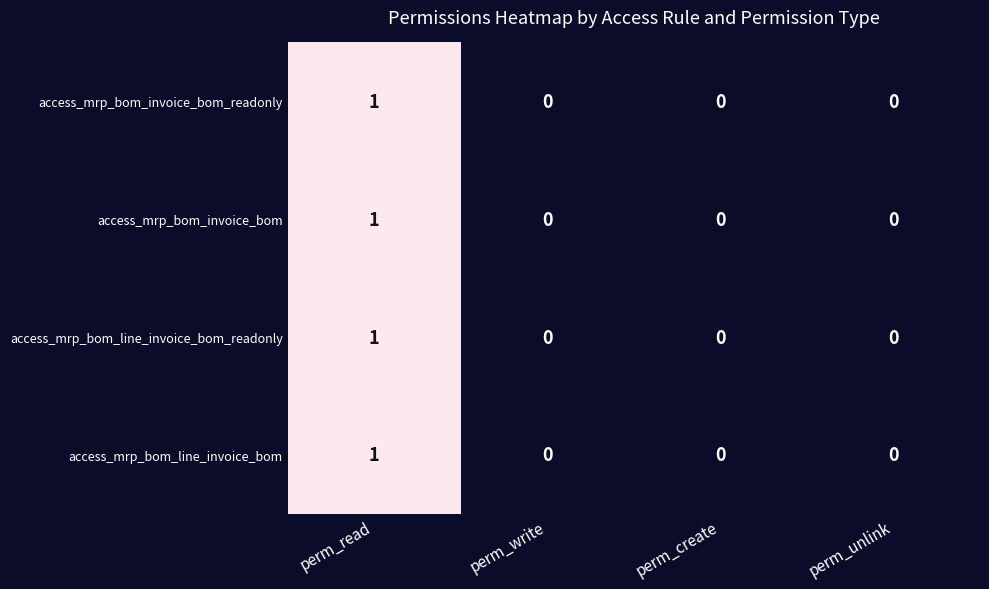

At which category is the sum across all series the highest?

perm_read